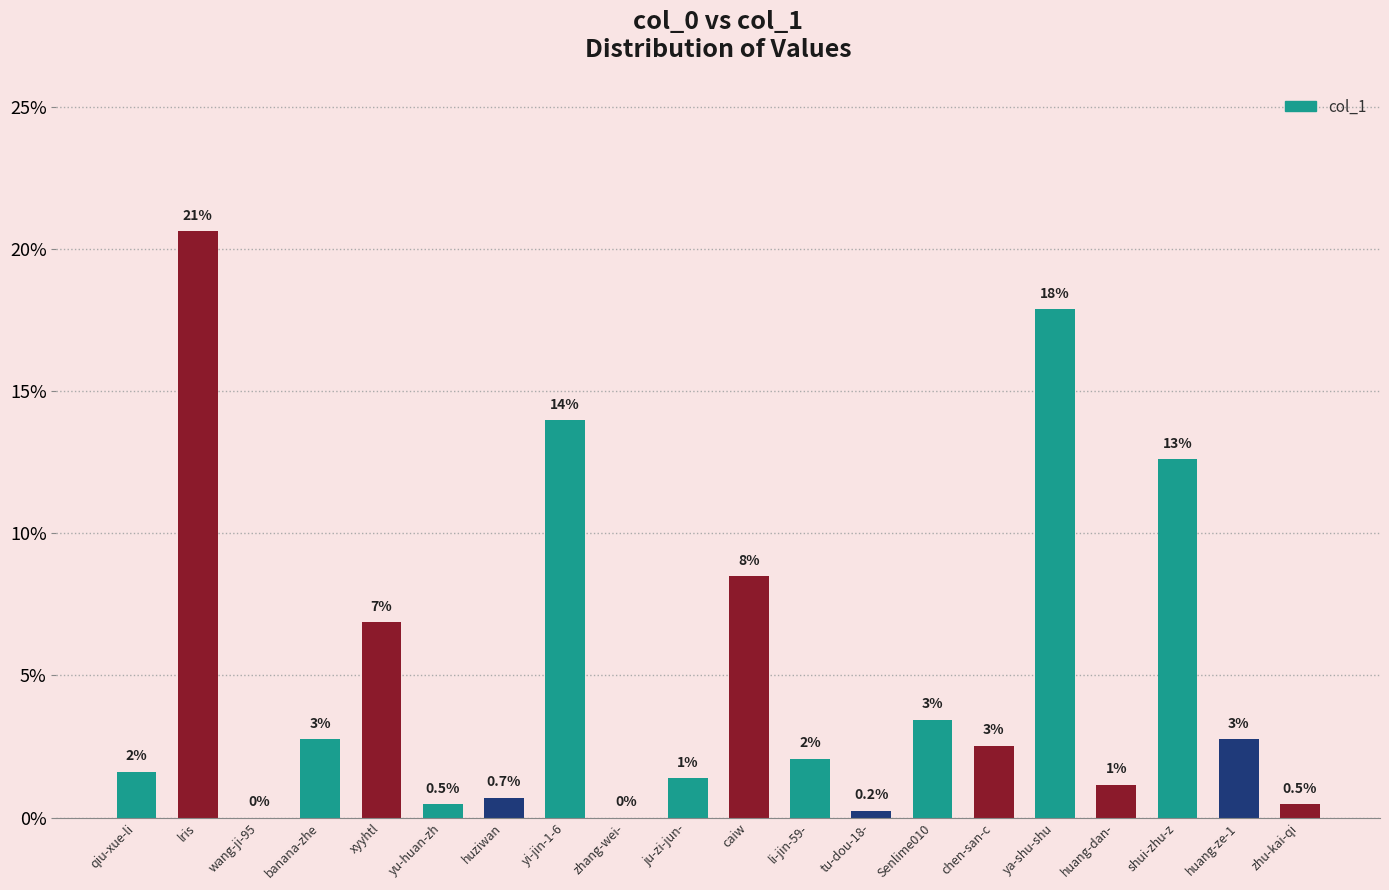

Which category has the highest value across all series?

lris